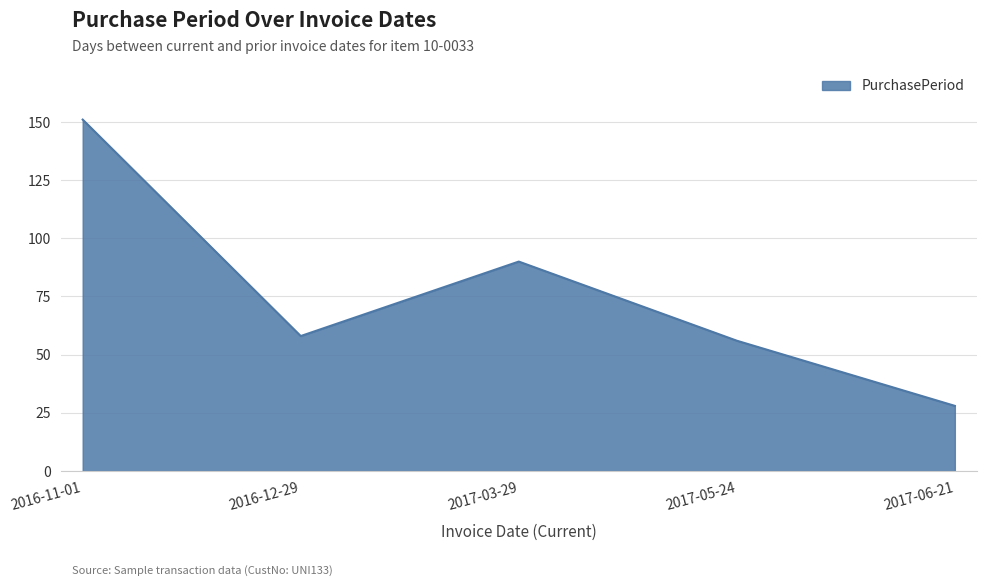

What is the change in value from 2016-11-01 to 2017-06-21?

-123